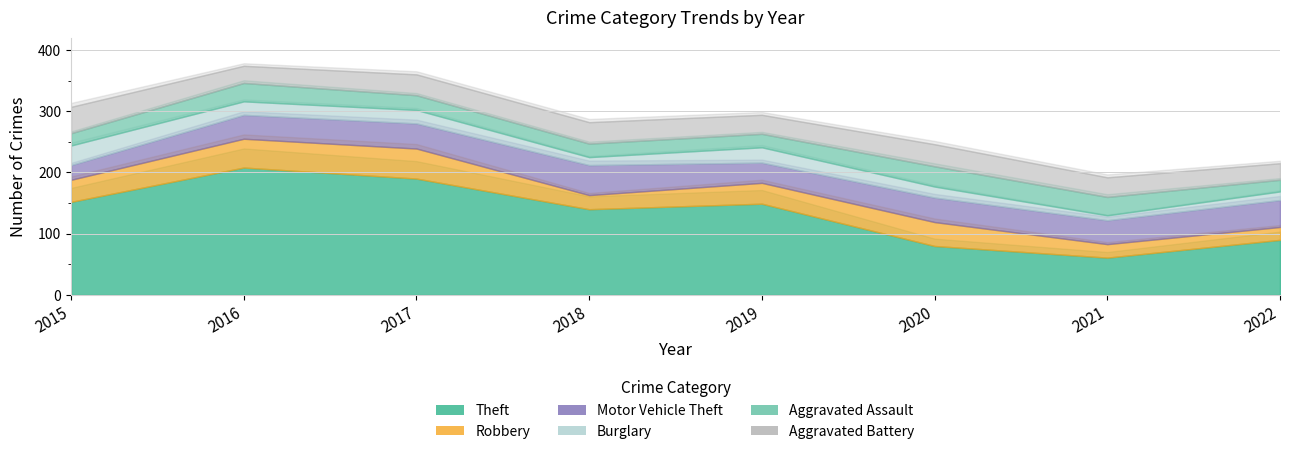

How many lines are shown in the chart?

6